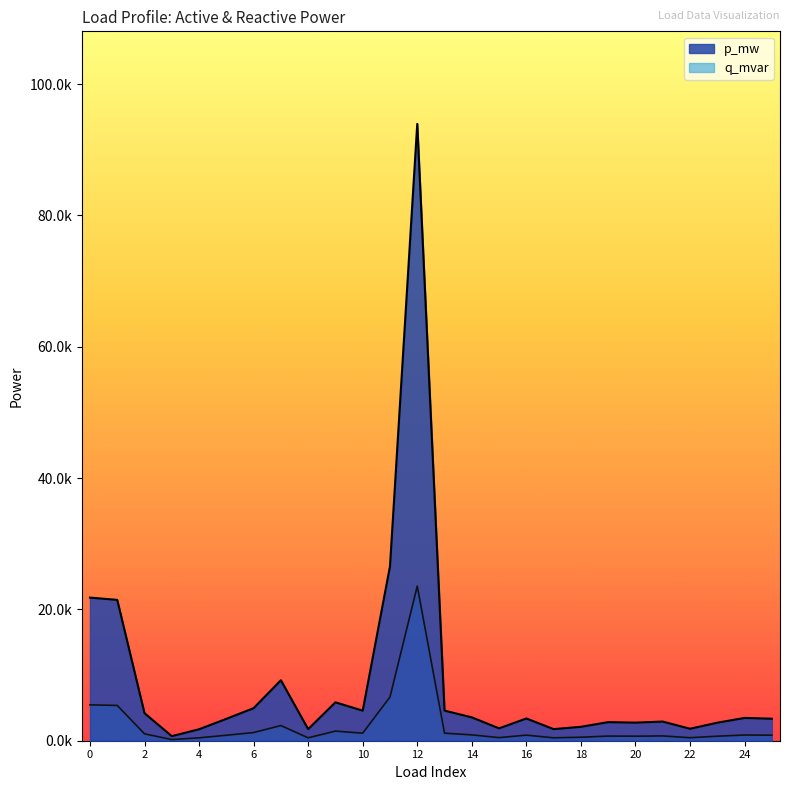

Is the value of p_mw at 8 greater than the value of q_mvar at 24?

Yes